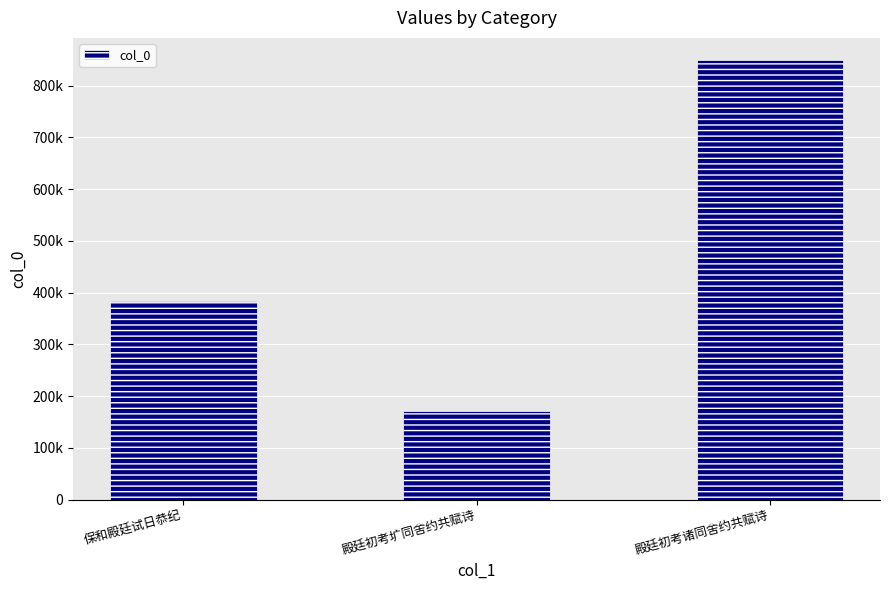

What is the difference between the second highest and minimum values?

212880